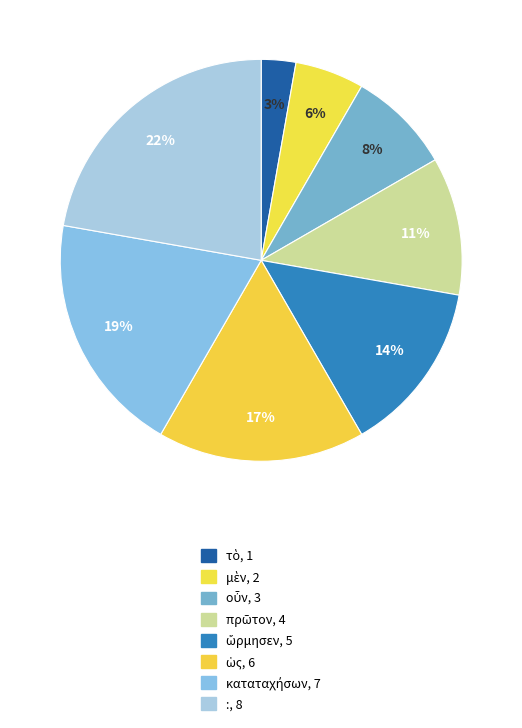

Count the number of slices in the pie.

8